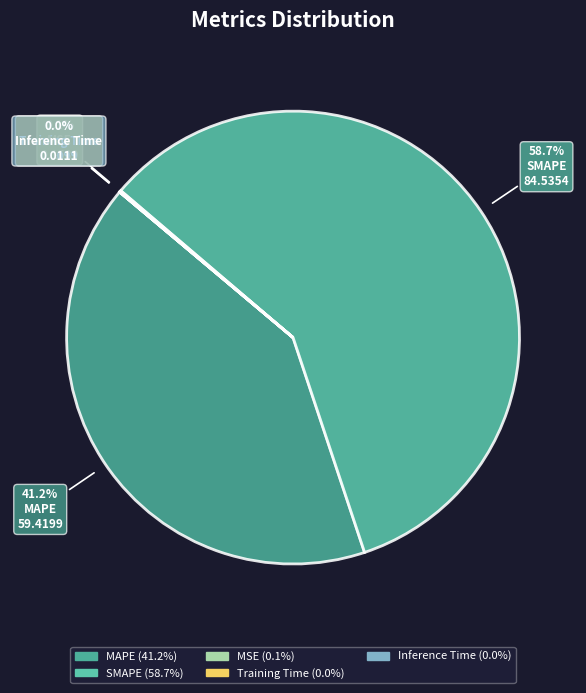

Is there a majority slice in this chart?

Yes